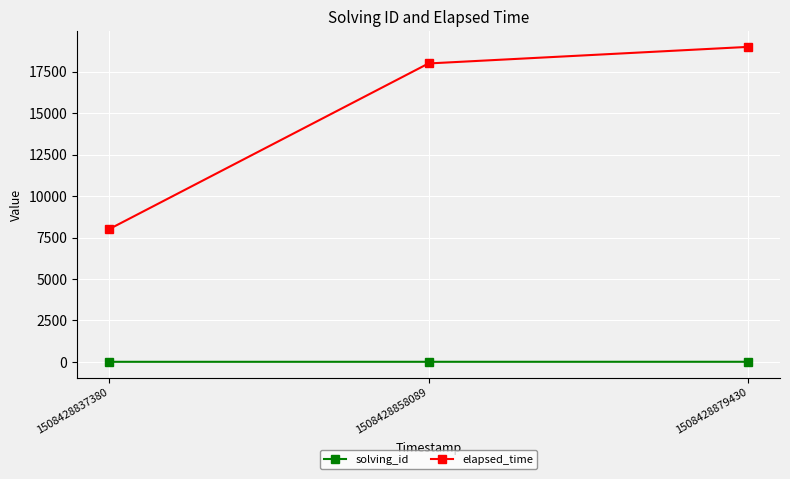

What are all the series names shown in the legend?

solving_id, elapsed_time